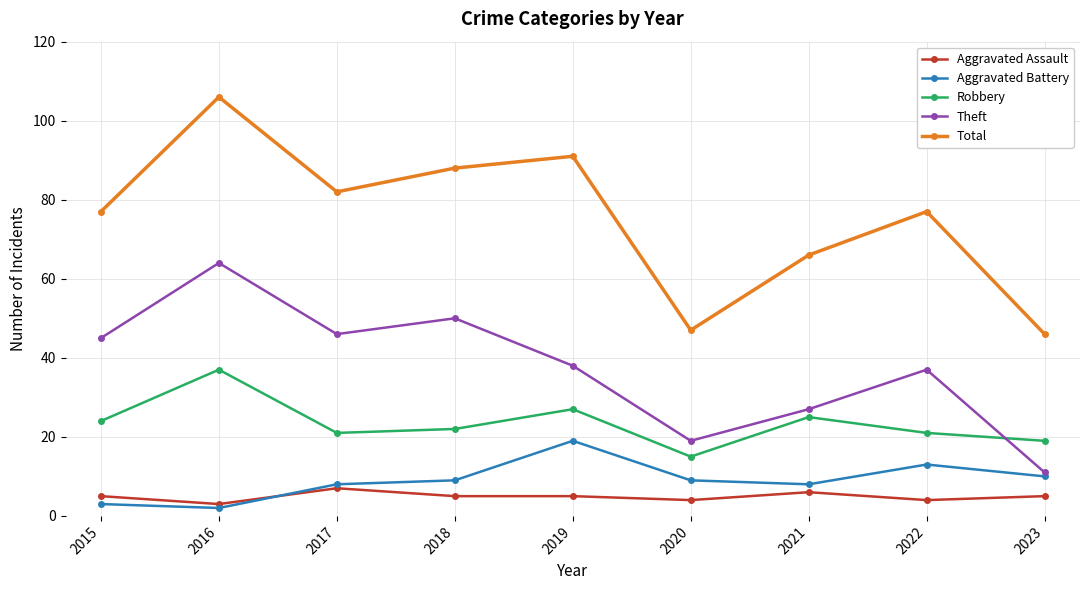

Which series has the widest spread of values?

Total